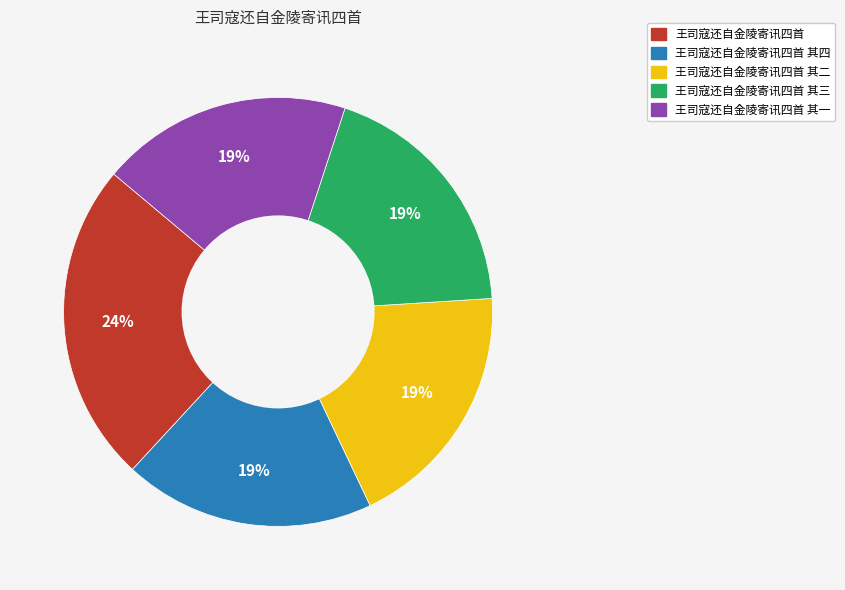

What percentage is the 王司寇还自金陵寄讯四首 其一 slice, to the nearest percent?

19%